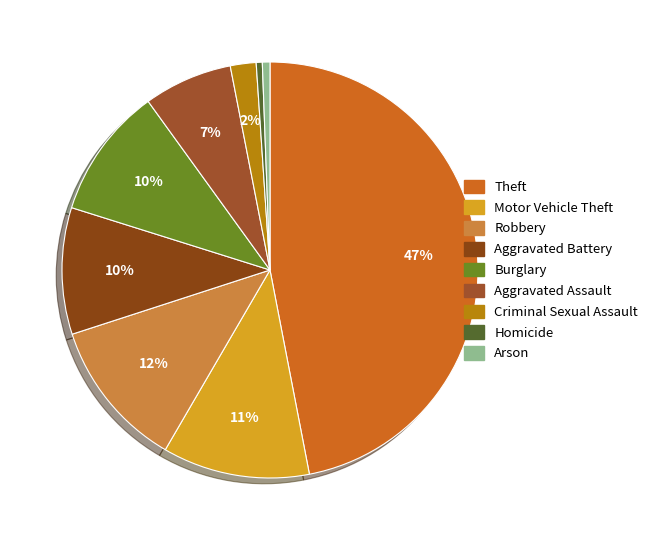

The Robbery slice represents 24% of the pie. True or false?

False